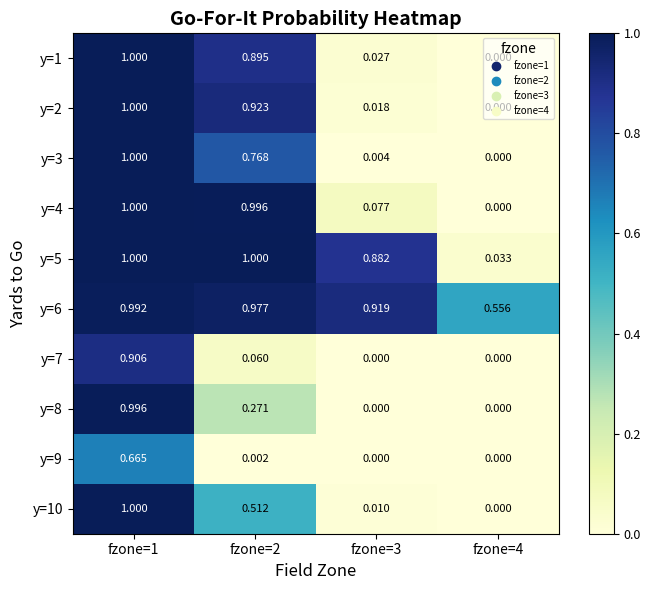

Is the value of y=8 at fzone=4 greater than the value of y=7 at fzone=1?

No